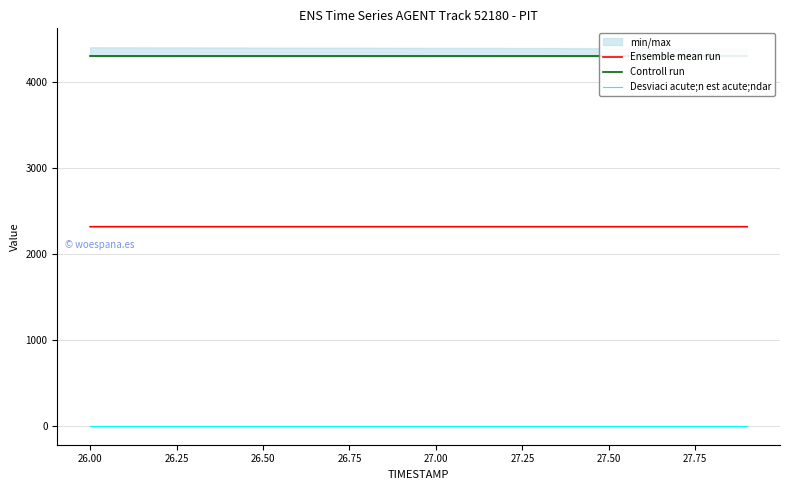

What is the difference between the second highest and second lowest values in the Ensemble mean run series?

0.3